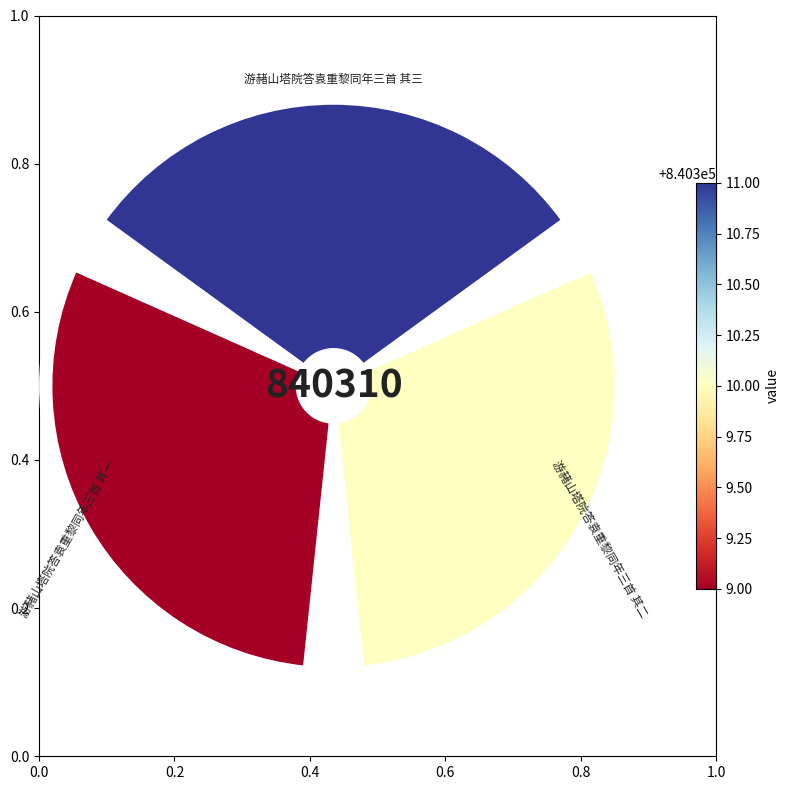

Is the sum of 0.4 and 0.2 greater than half?

Yes